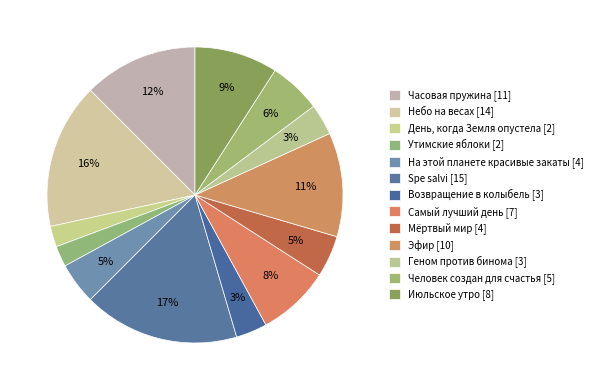

What is the largest slice in the pie chart?

Spe salvi